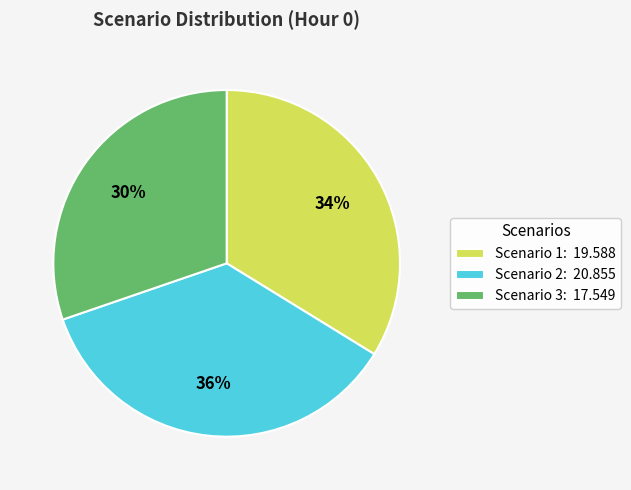

Which slice is the largest?

Scenario 2